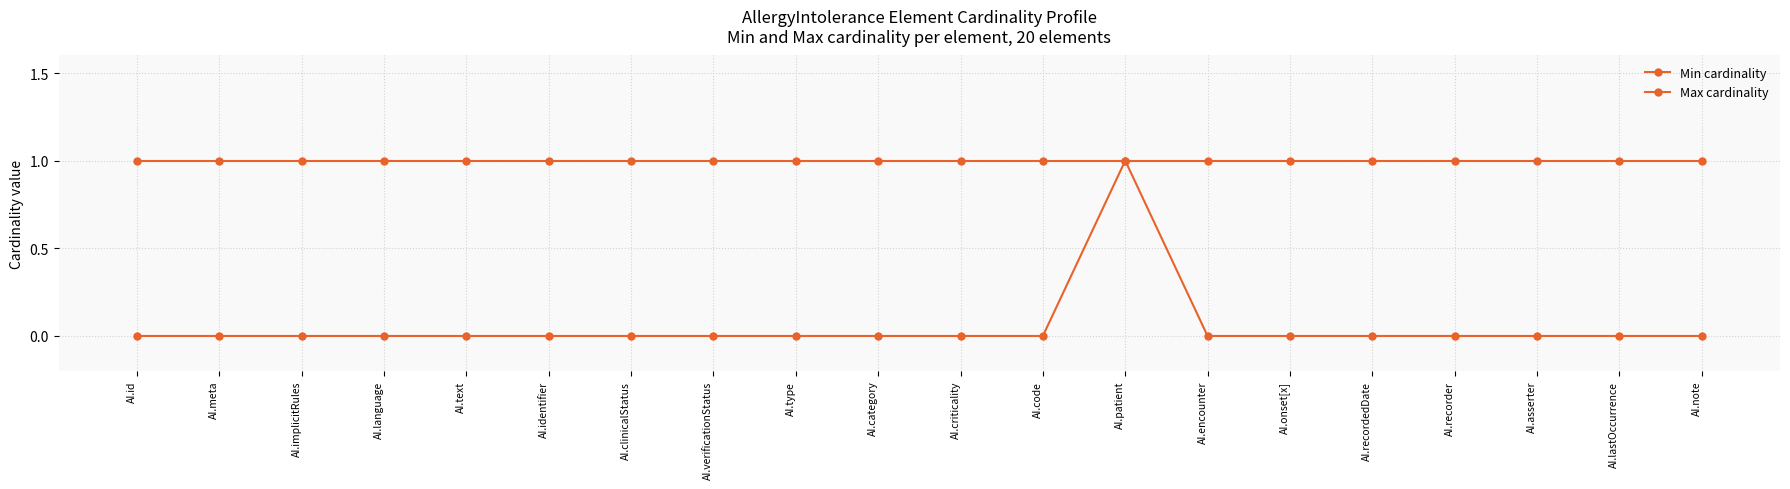

Which series changed the most between AI.patient and AI.recordedDate?

Min cardinality